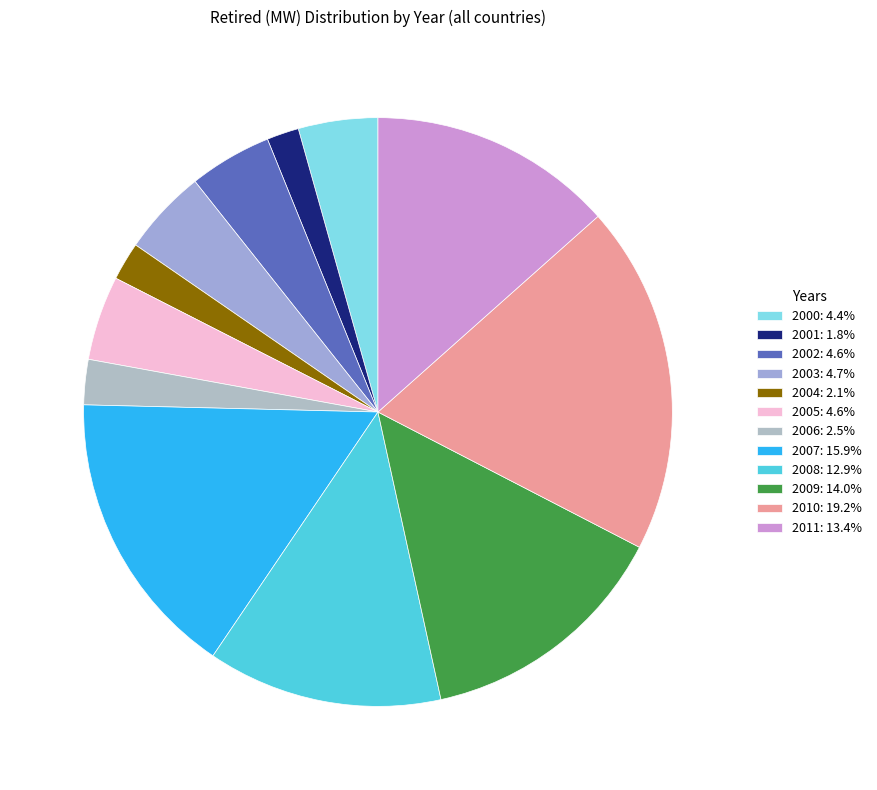

What percentage do 2001 and 2008 together represent?

14.7%